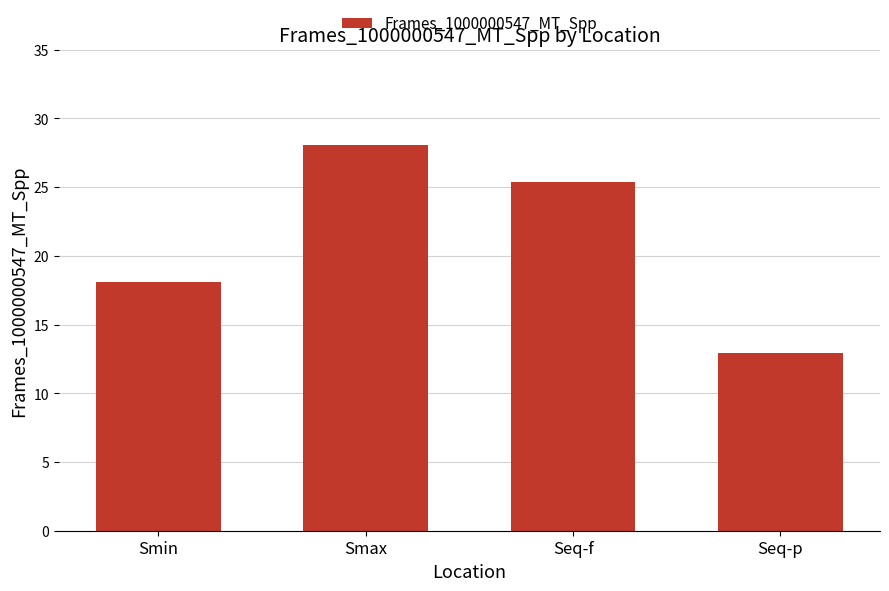

List the labels in order of value, largest first.

Smax, Seq-f, Smin, Seq-p